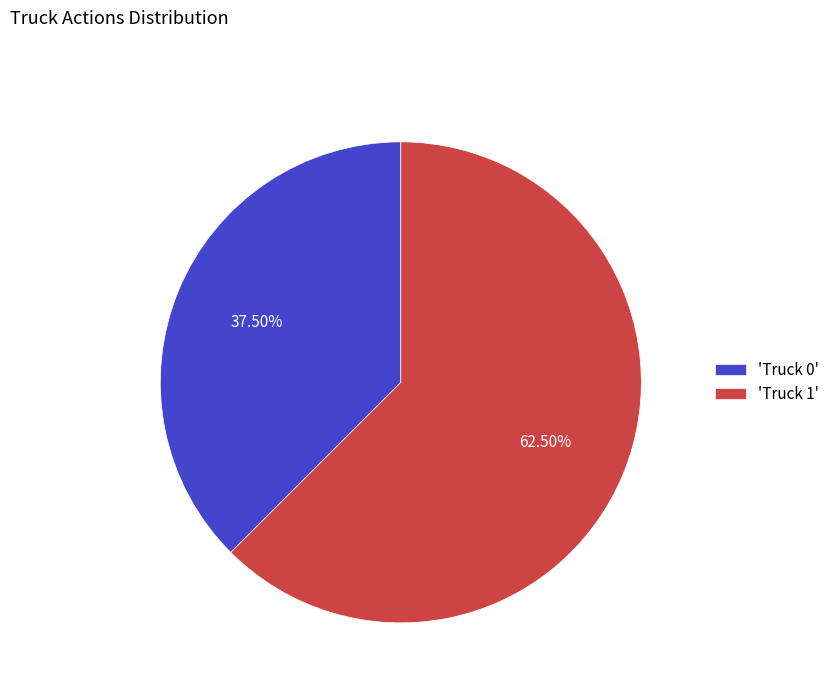

Is there a majority slice in this chart?

Yes